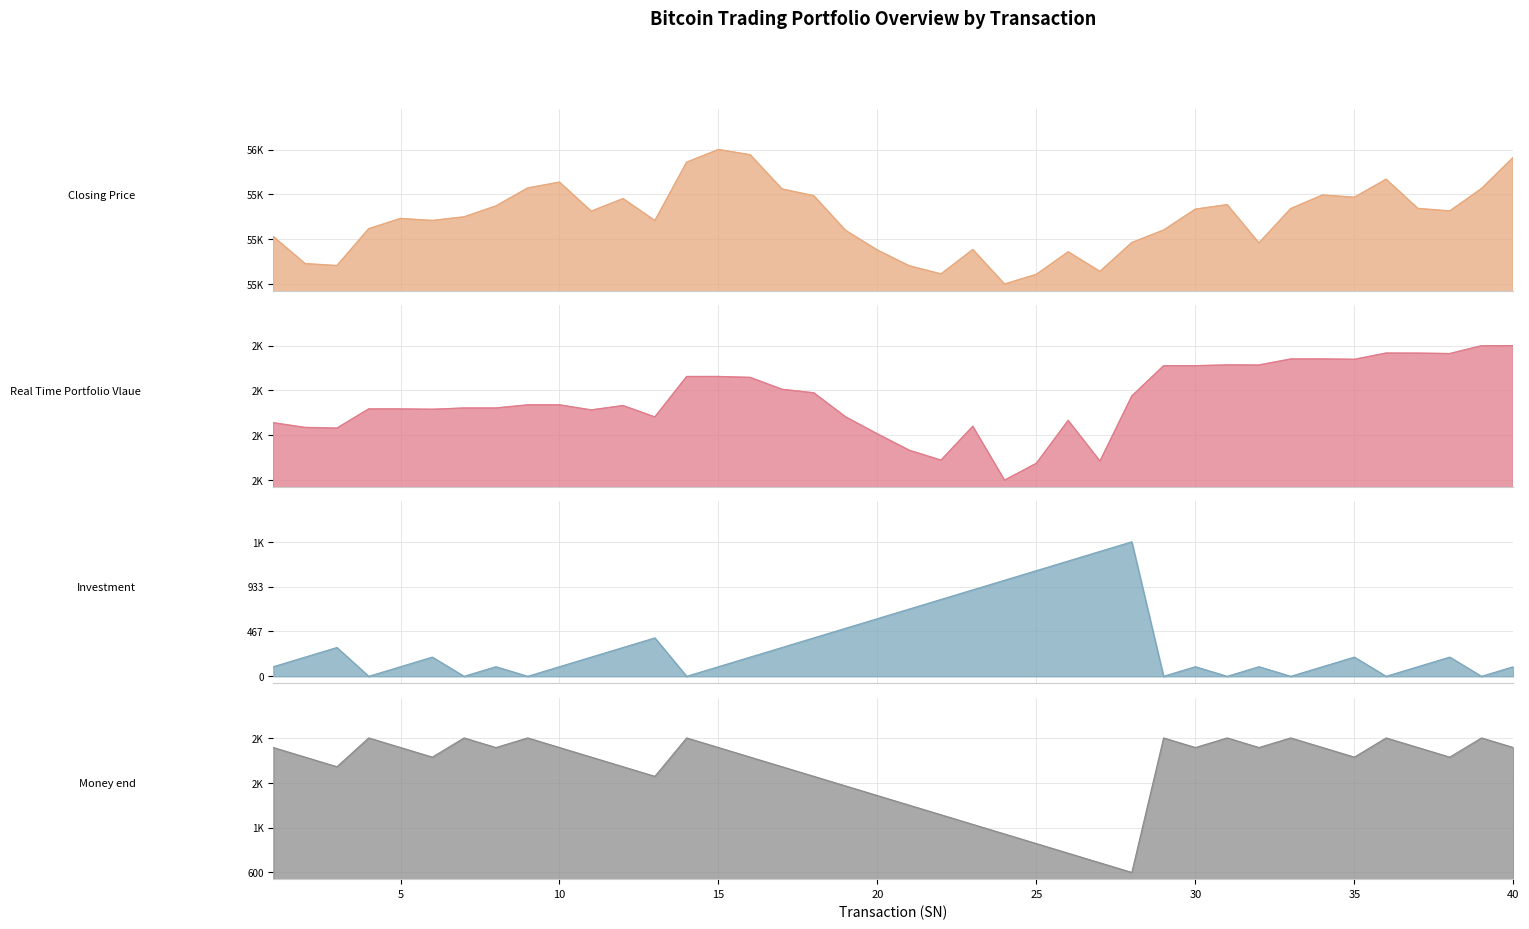

How many series are shown in this chart?

4